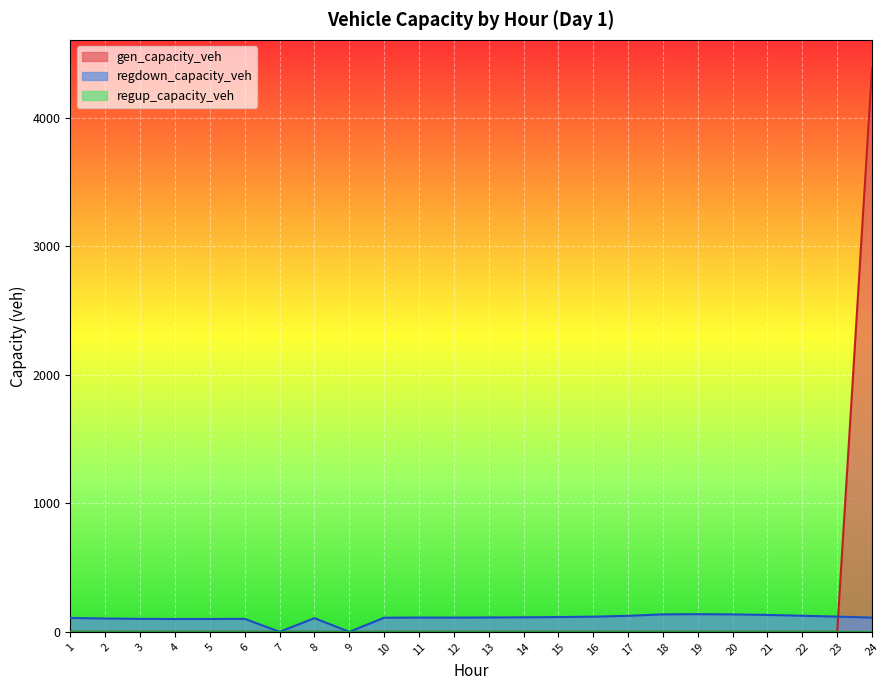

Between 5 and 12, which is larger?

5